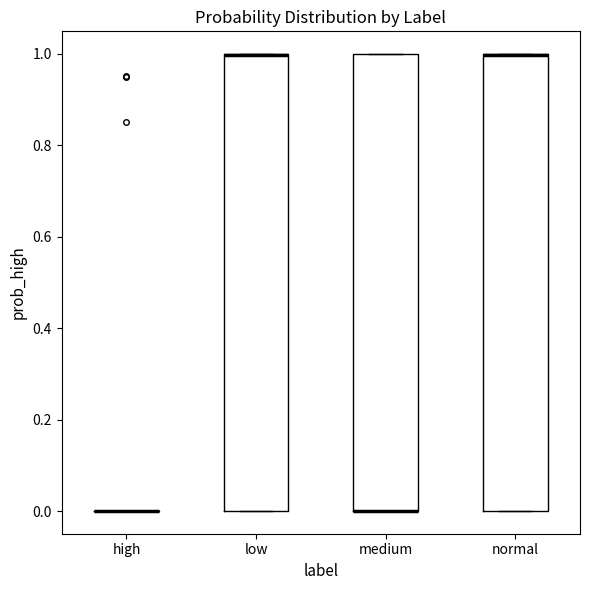

Where is the upper edge of the box for low on the y-axis? The values are not printed on the chart, so give them approximately, as read against the axis.

1